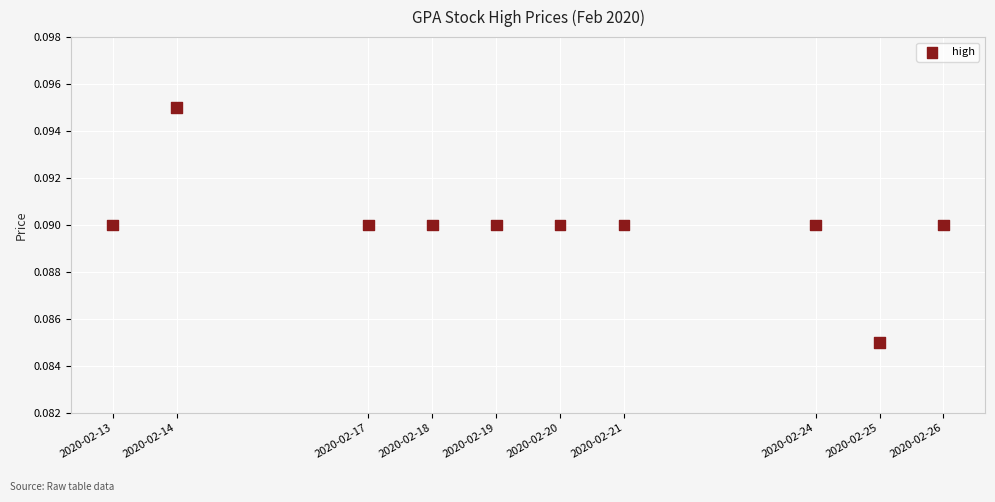

What is the range of X values (max minus min)?

1123200.0